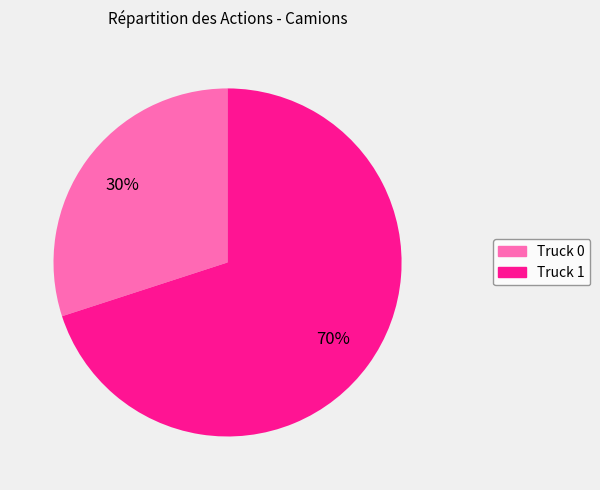

What is the majority slice?

Truck 1